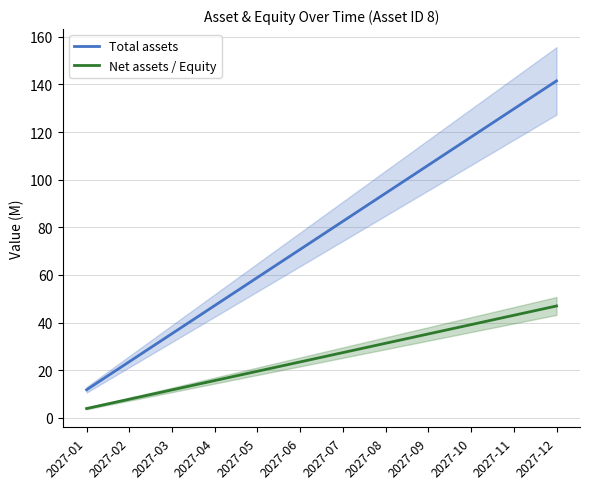

Which has a higher value, 2027-07 or 2027-12?

2027-12